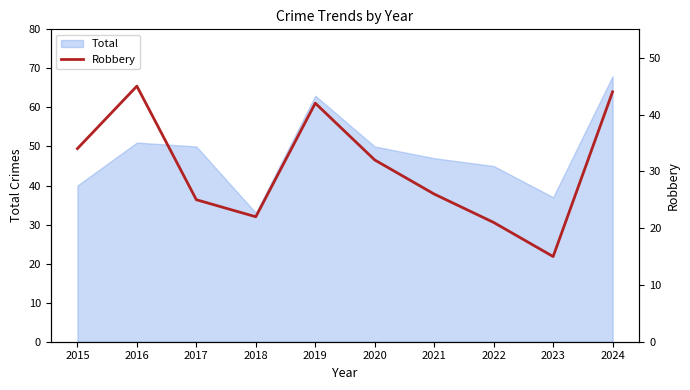

True or false: Total has a value of 57 at 2023.

False